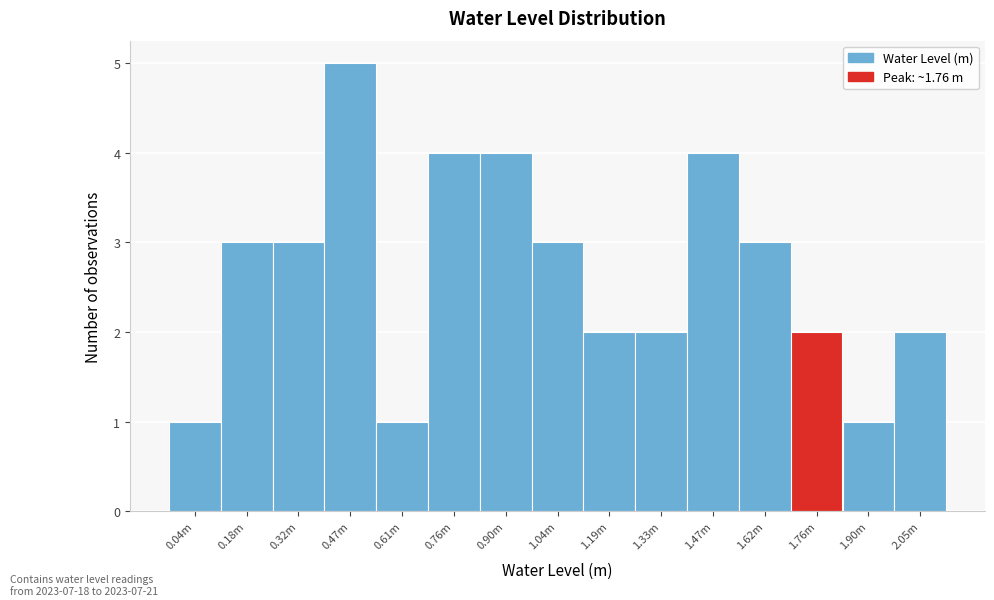

Reading left to right, what are all the values shown in this chart?

1	3	3	5	1	4	4	3	2	2	4	3	2	1	2